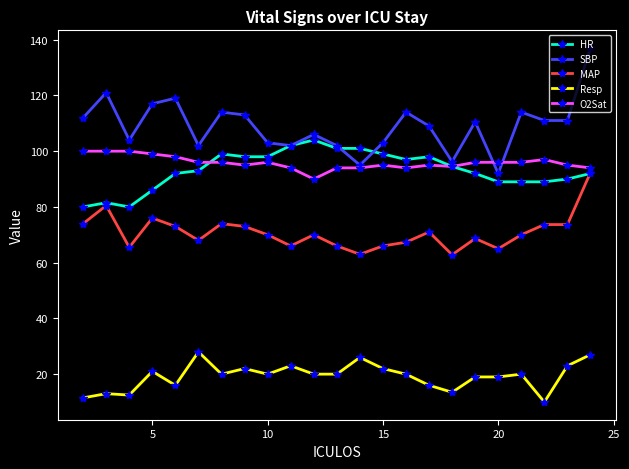

Which series has the largest range (max minus min)?

SBP